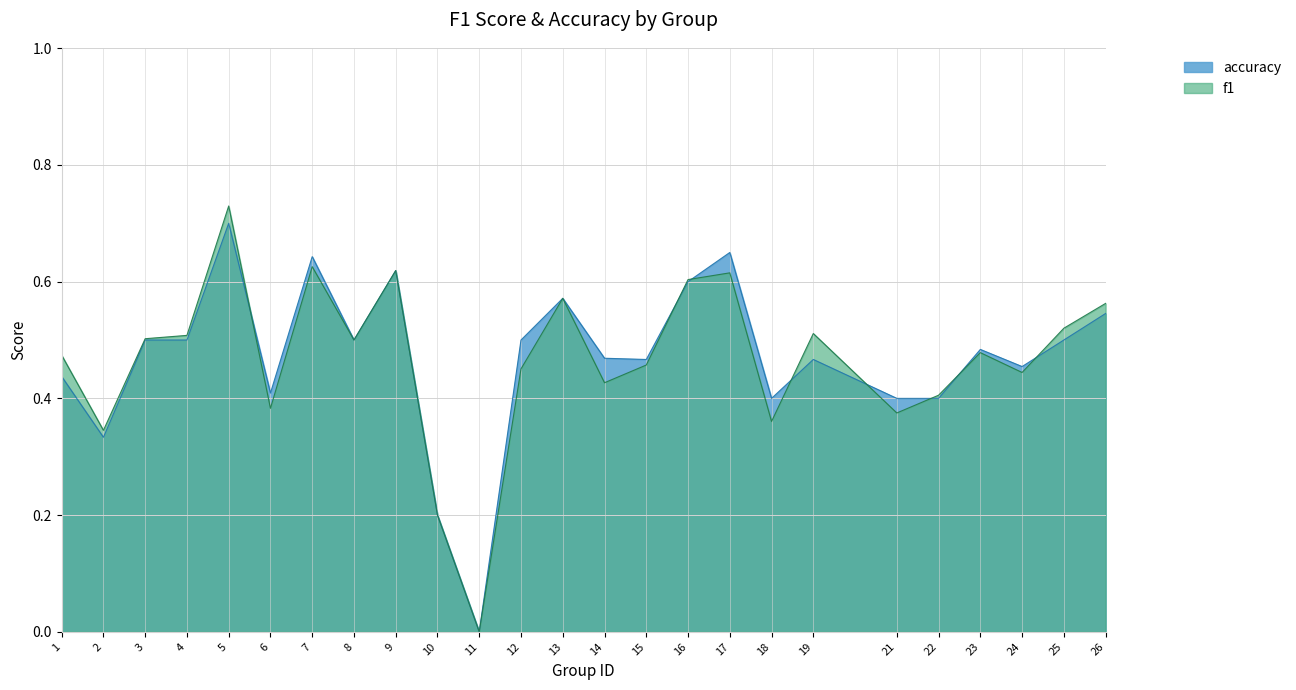

True or false: accuracy has more than 2 interior local peaks.

True